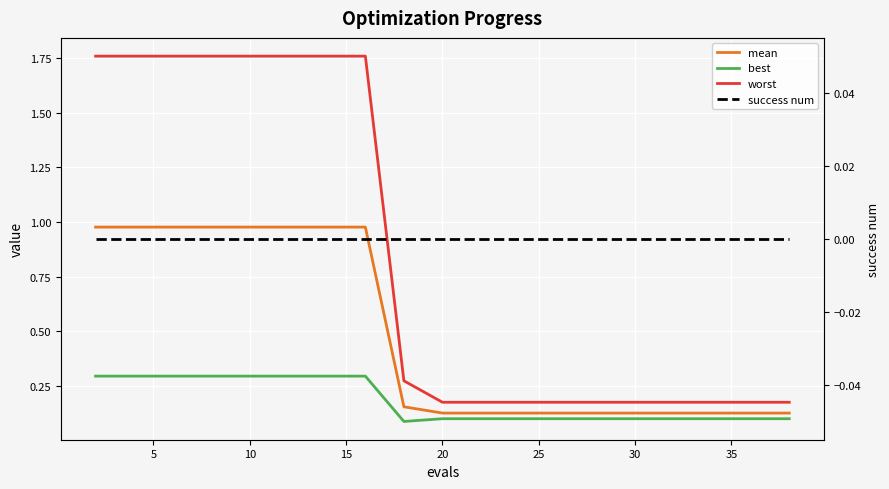

At how many categories does at least one series exceed 1?

8